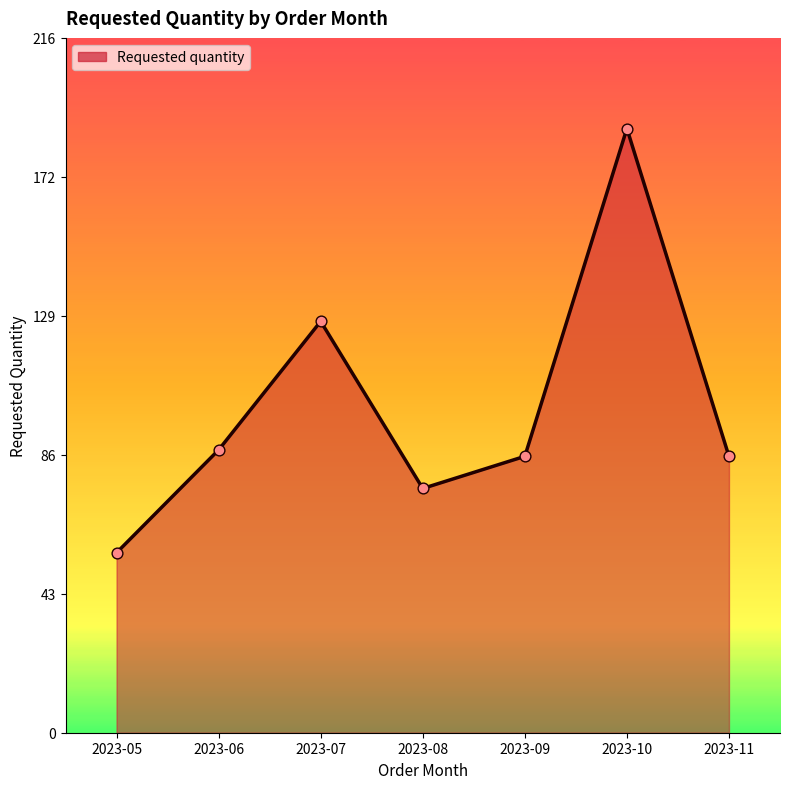

Which has a higher value, 2023-05 or 2023-06?

2023-06